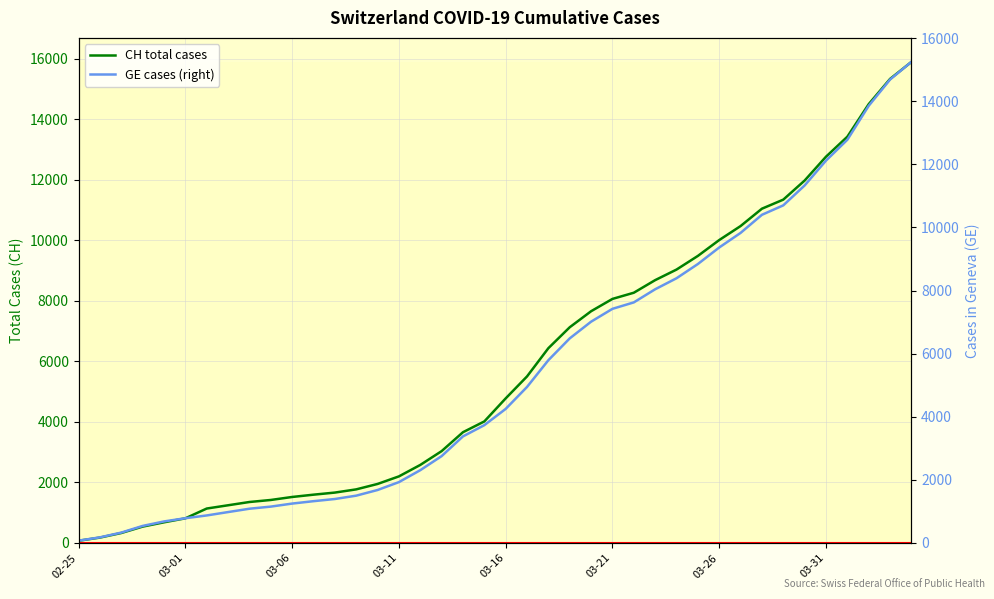

What value does the GE cases (right) series have at 29, to the nearest 10?

8840